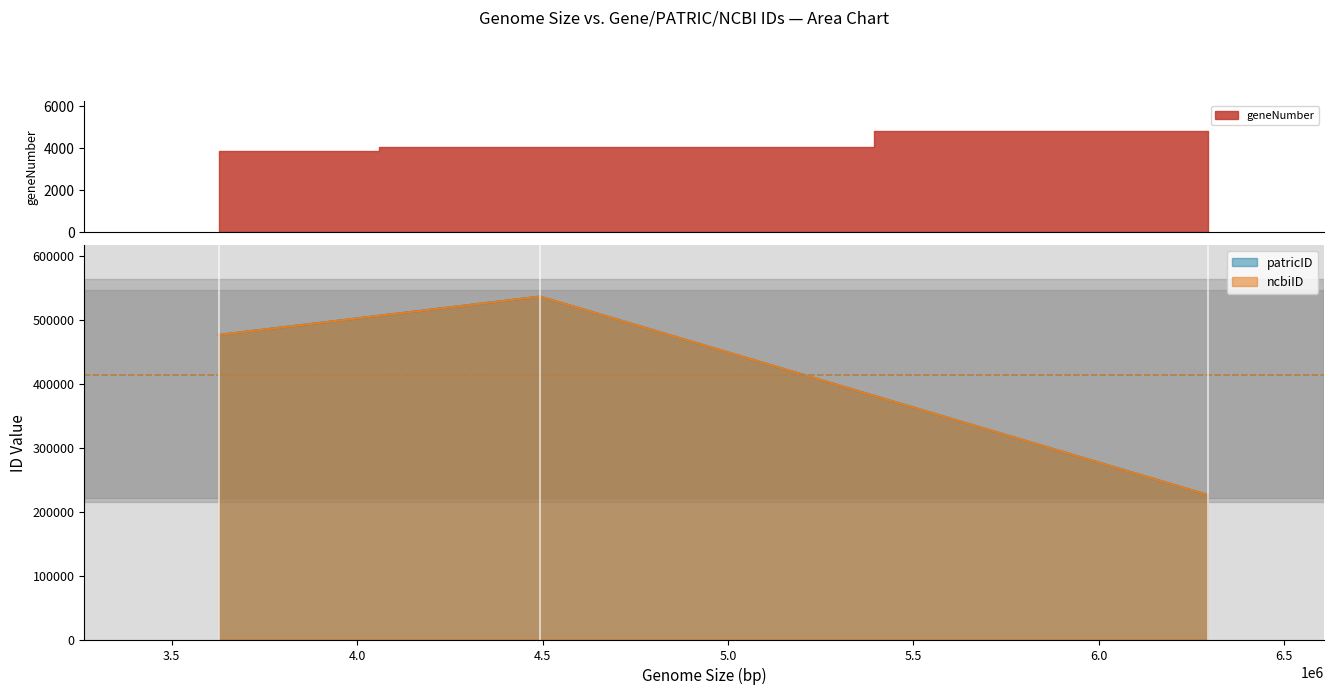

How many lines are shown in the chart?

3